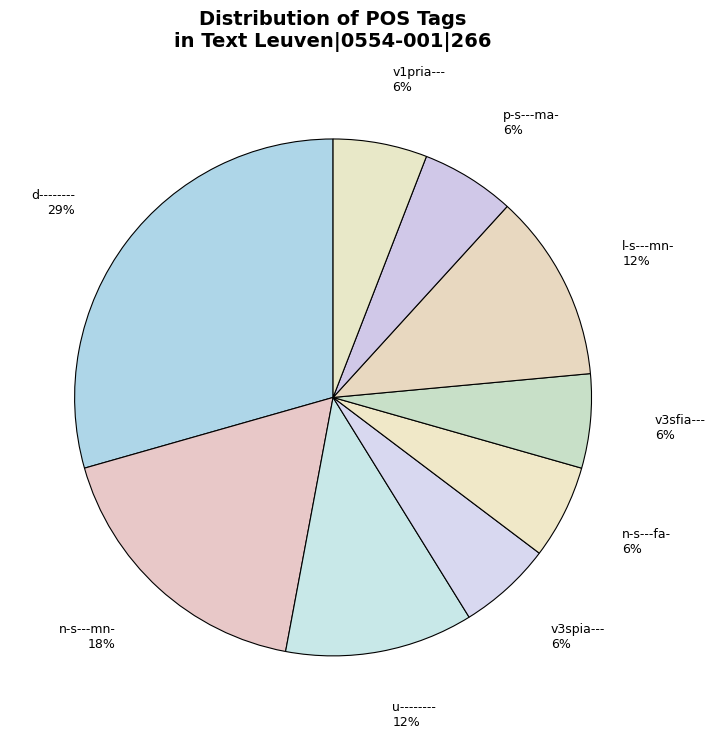

Between v3spia--- and u--------, which is larger?

u--------